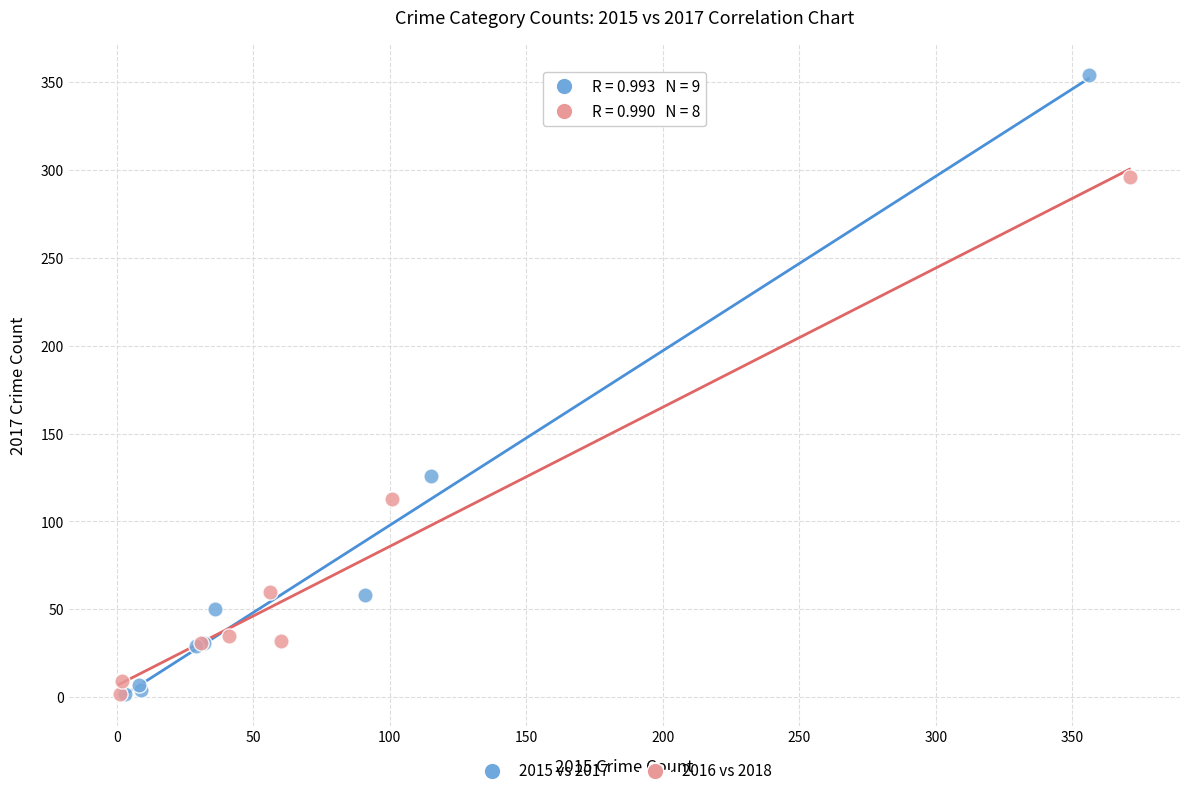

Which series contains the highest Y value?

2015 vs 2017